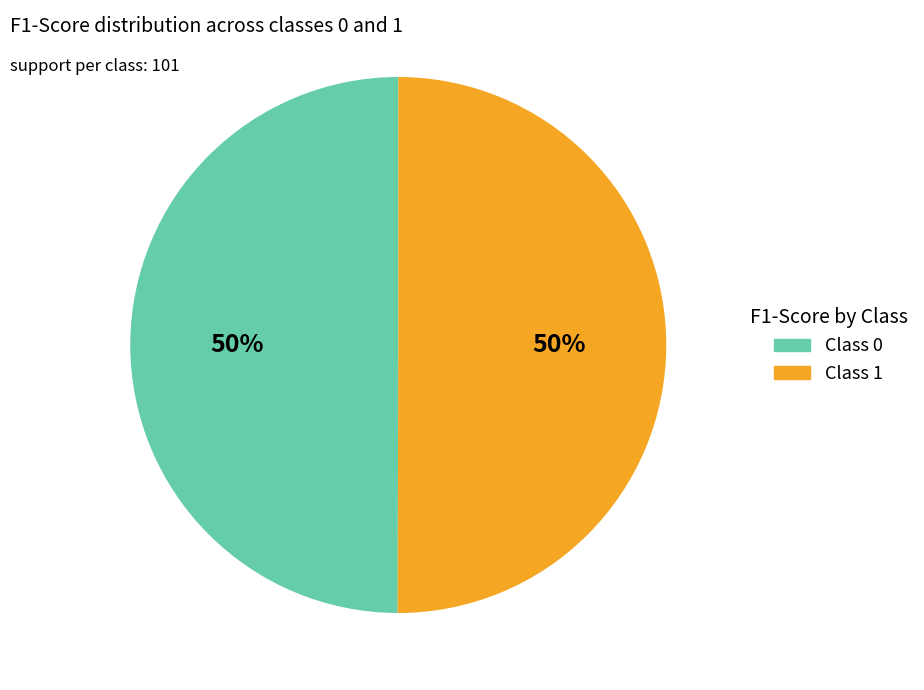

To the nearest percent, what is the average slice percentage?

50%